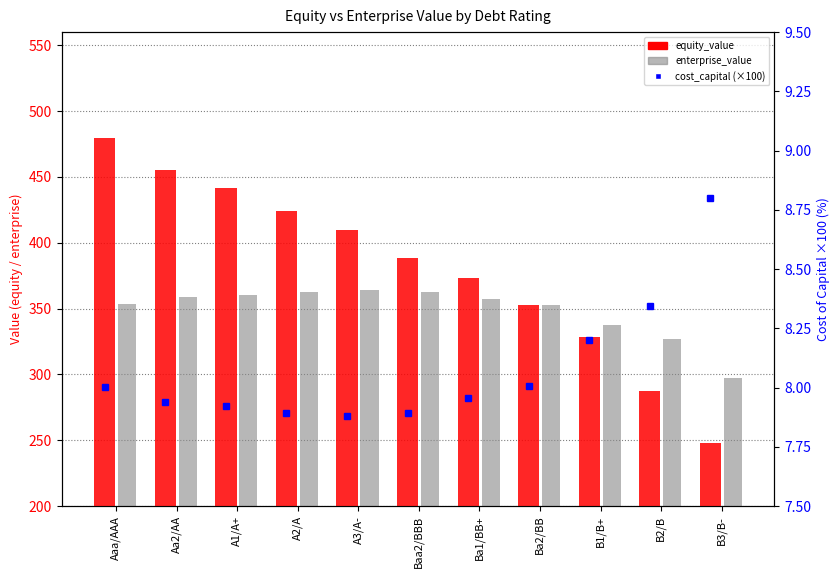

Which category has the highest value across all series?

Aaa/AAA